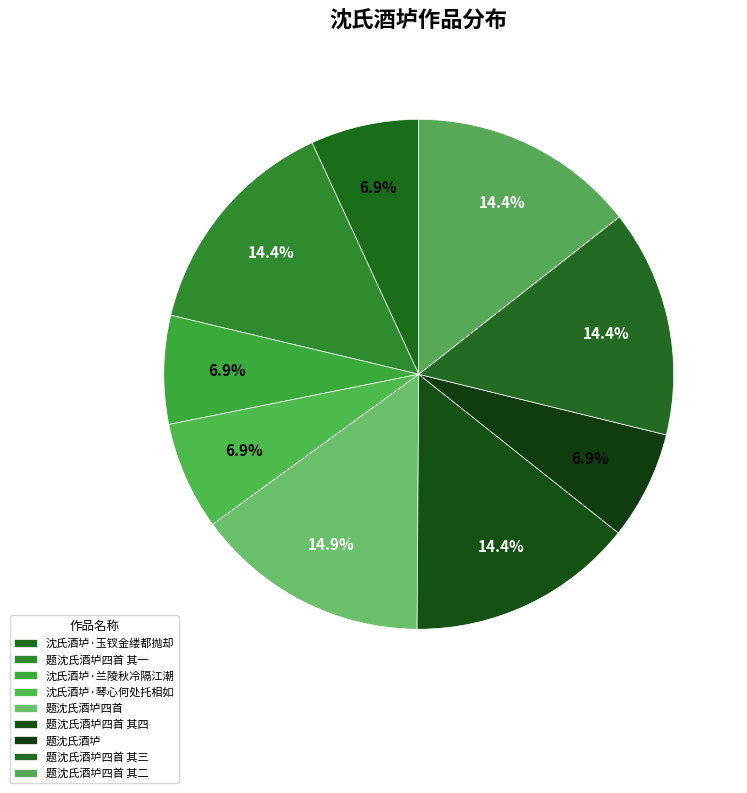

To the nearest percent, what is the combined percentage of 沈氏酒垆·玉钗金缕都抛却 and 题沈氏酒垆四首 其一?

21%